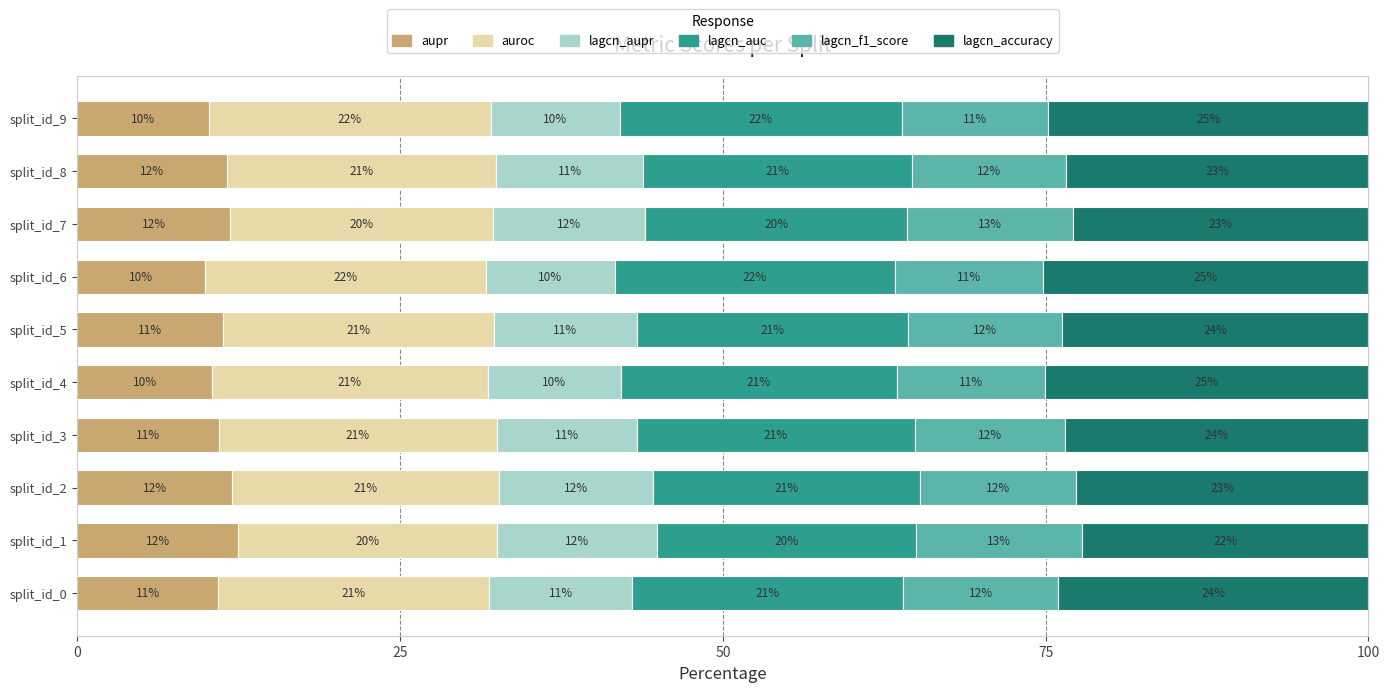

The aupr series shows 11.6 at split_id_8. True or false?

True